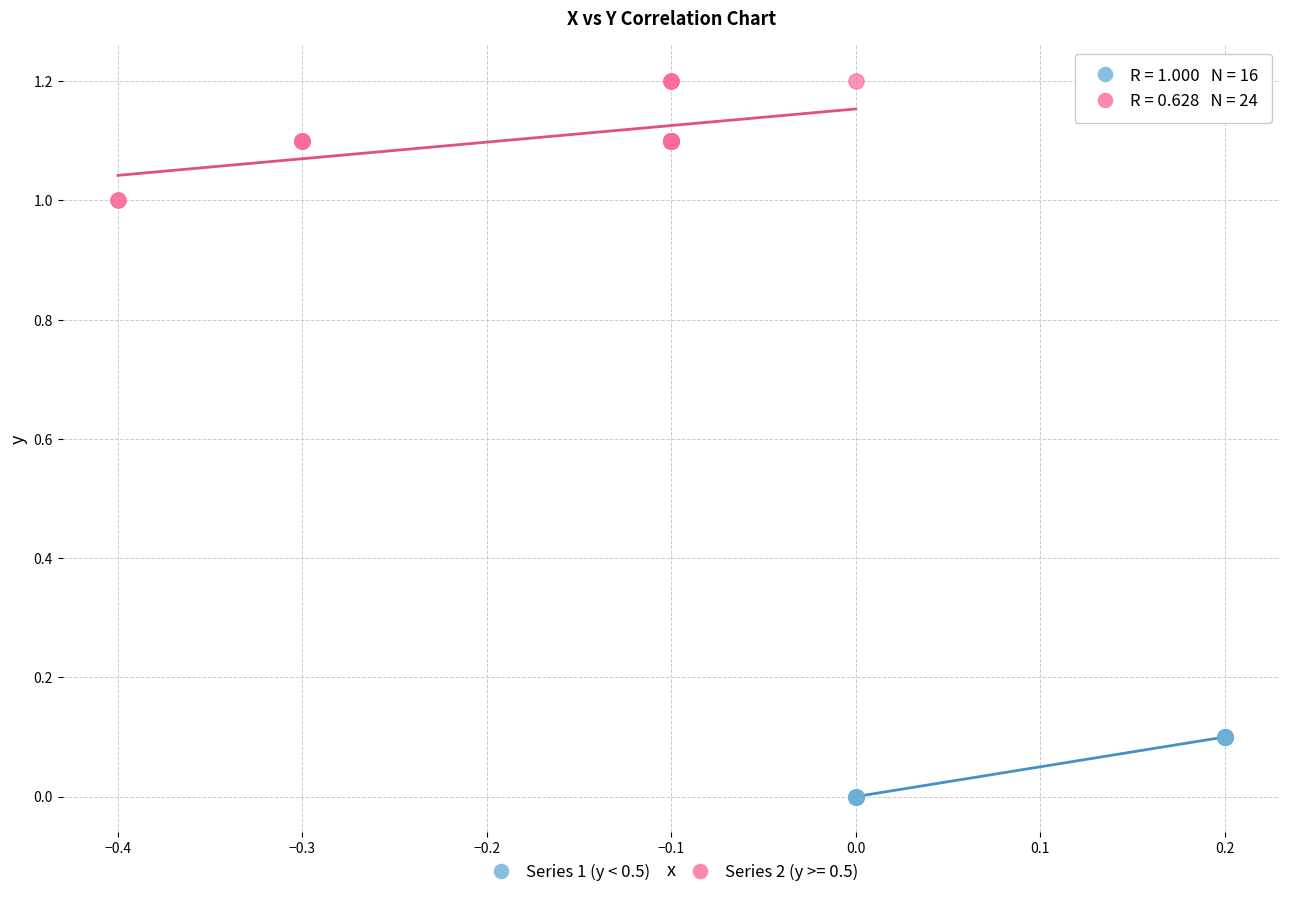

Which series reaches the maximum Y coordinate?

Series 2 (y >= 0.5)